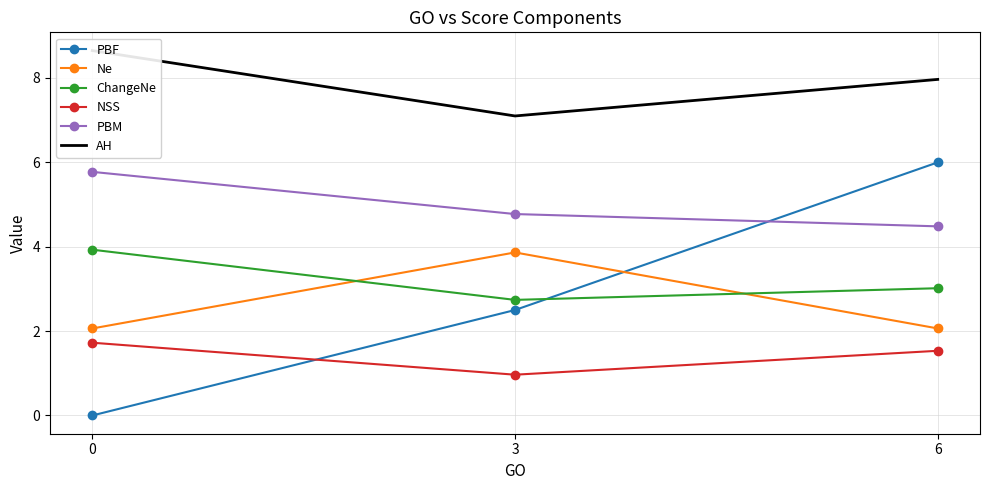

How many PBF values are between 0 and 6?

3